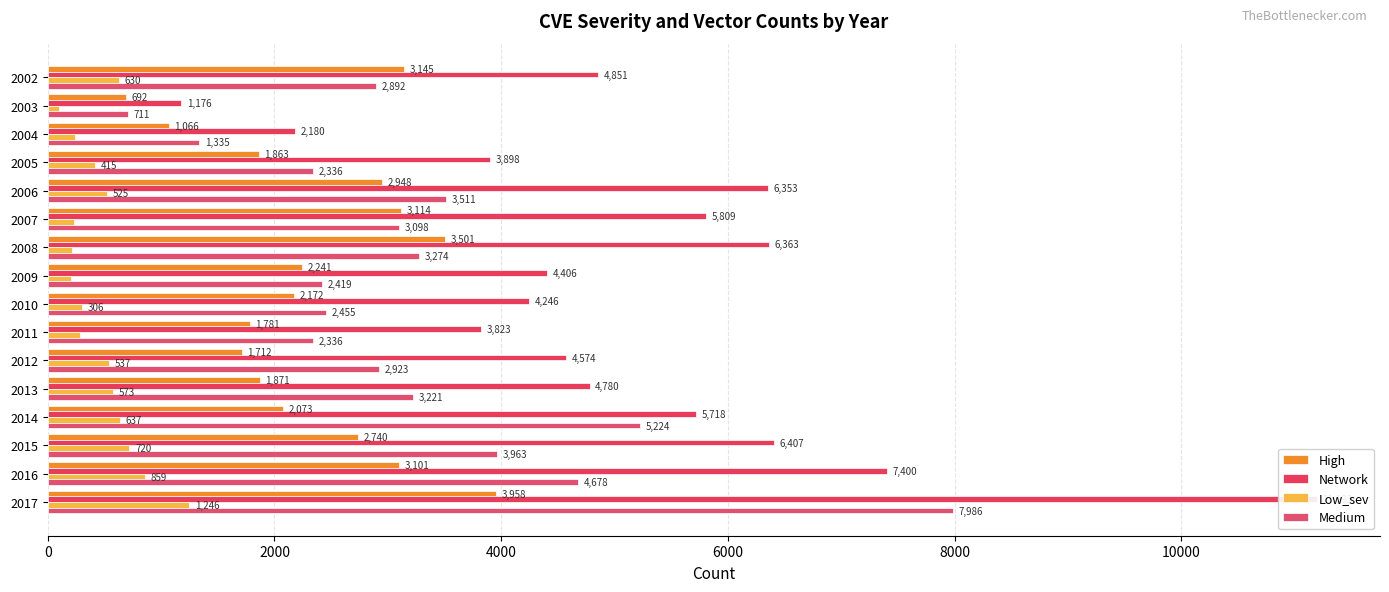

What are all the series names shown in the legend?

High, Network, Low_sev, Medium